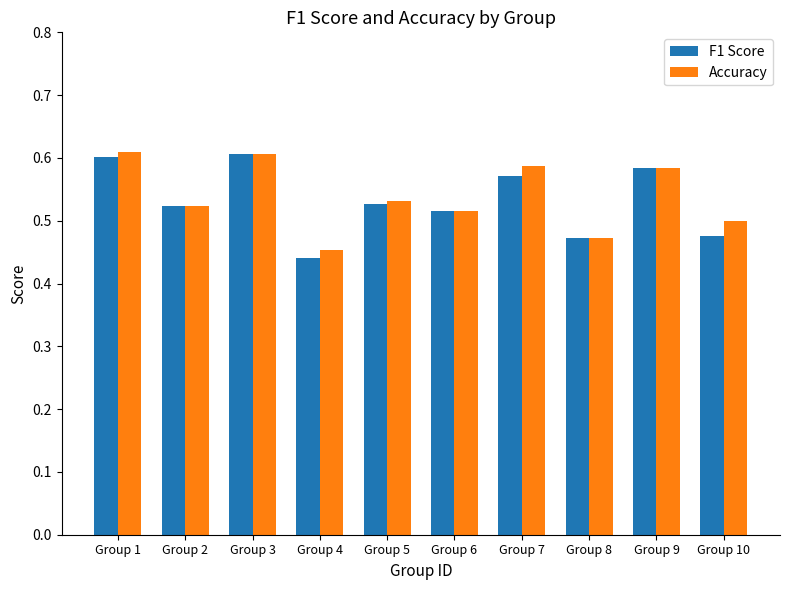

Which category has the lowest value in the F1 Score series?

Group 4